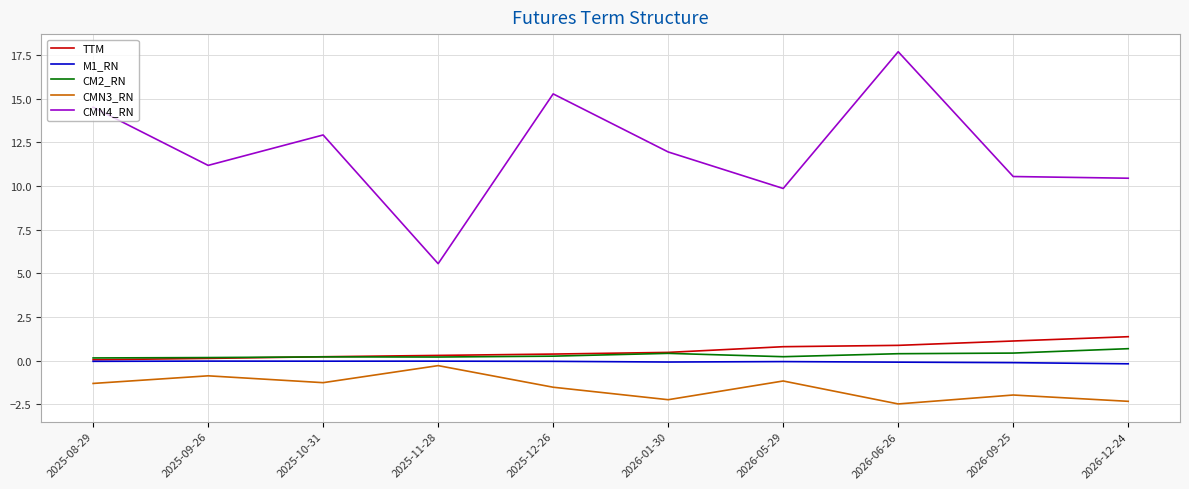

At which category does CMN4_RN reach its first local peak?

2025-10-31